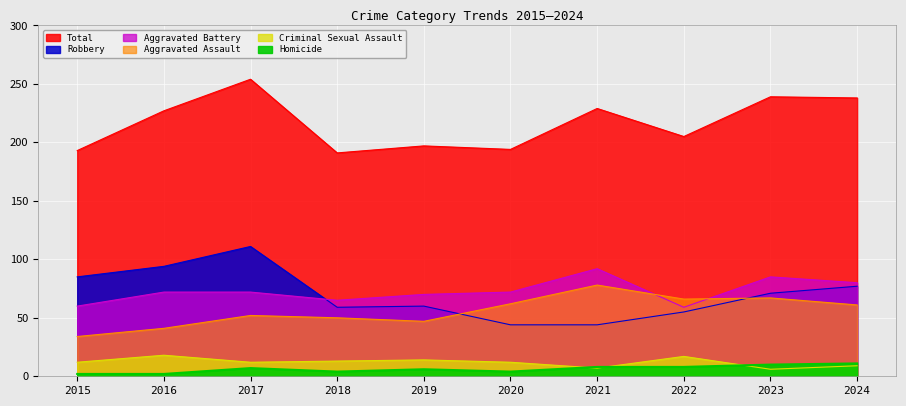

Which category has the highest value in the Total series?

2017